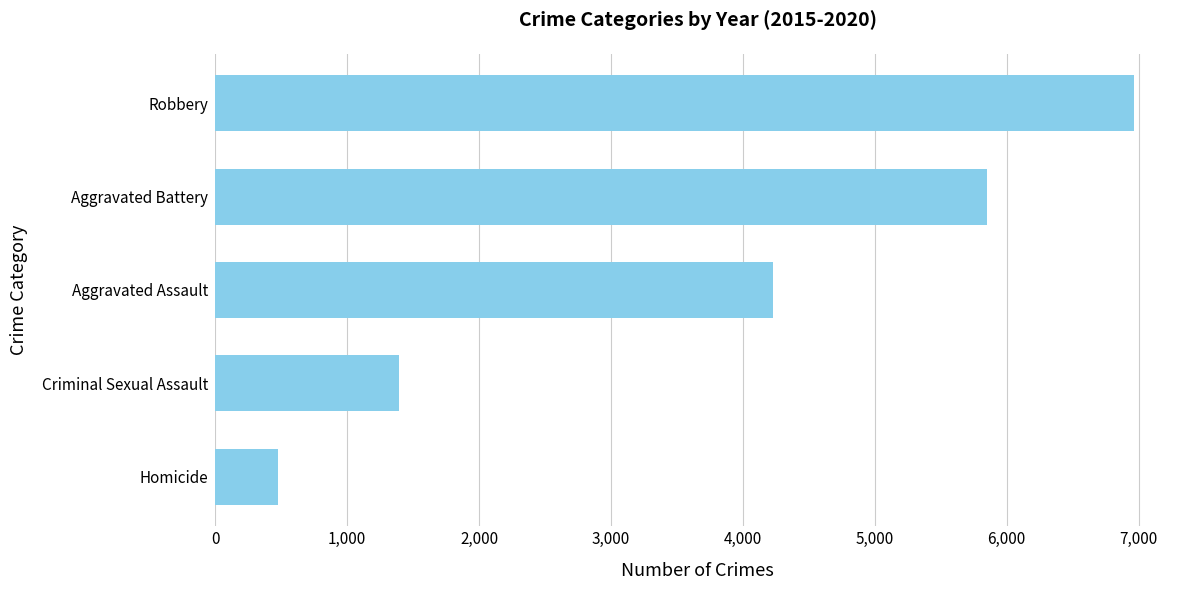

Rank the categories by value from lowest to highest.

Homicide, Criminal Sexual Assault, Aggravated Assault, Aggravated Battery, Robbery